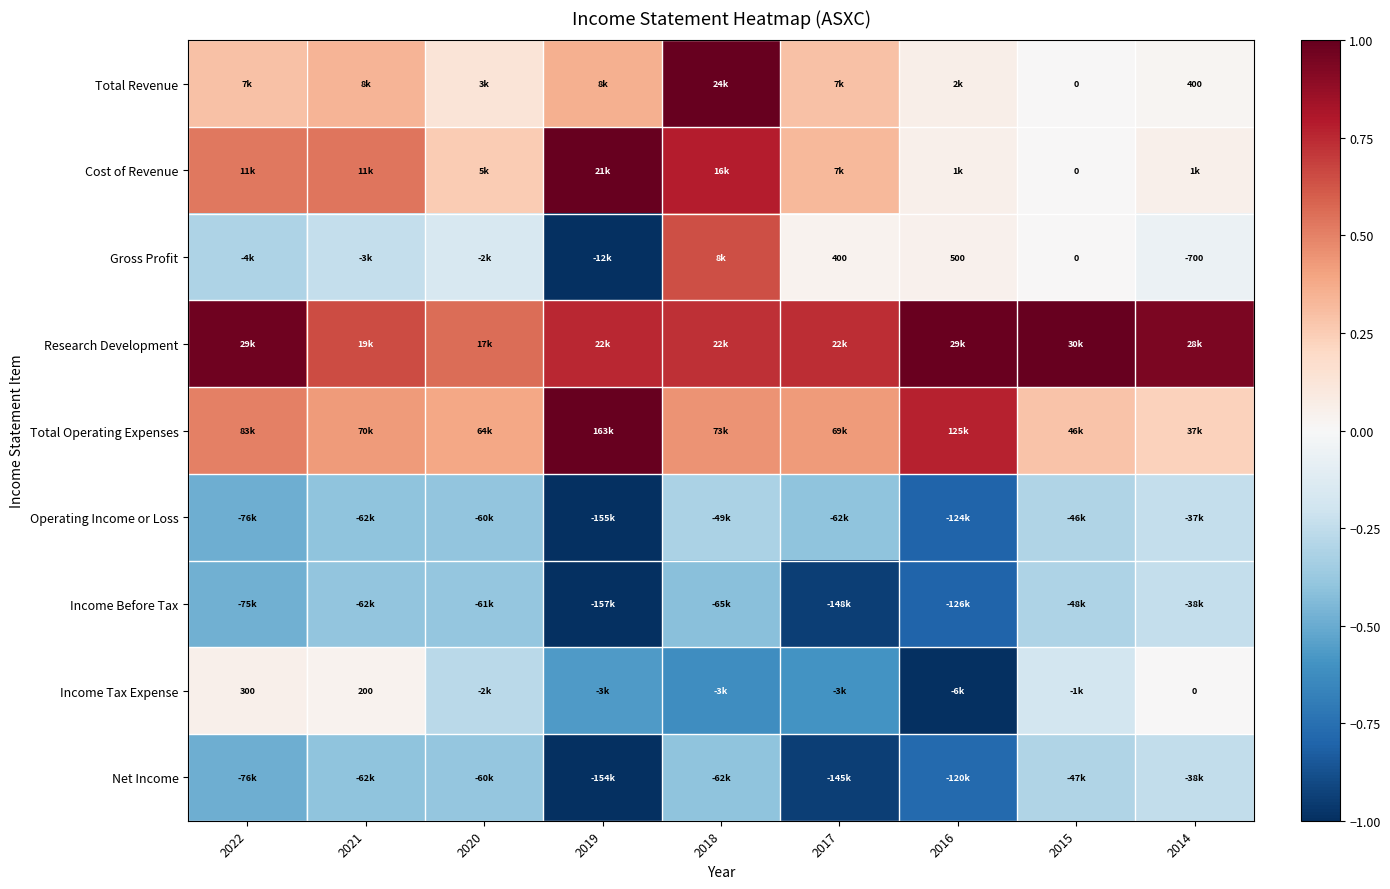

At 2016, list the series in order from smallest to largest.

Income Tax Expense, Operating Income or Loss, Income Before Tax, Net Income, Gross Profit, Cost of Revenue, Total Revenue, Total Operating Expenses, Research Development